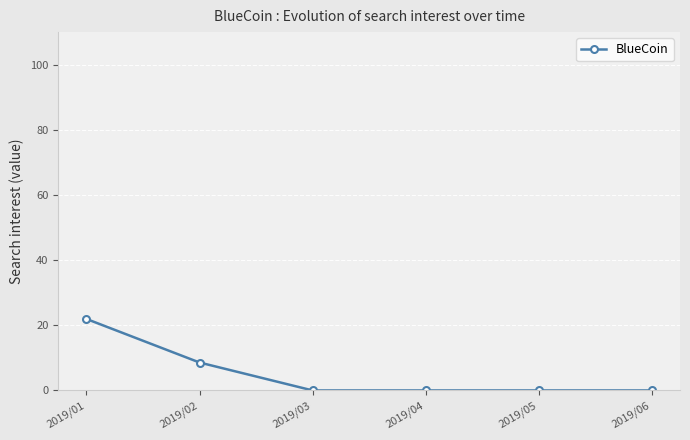

Where is the data nearest to the value 10?

2019/02